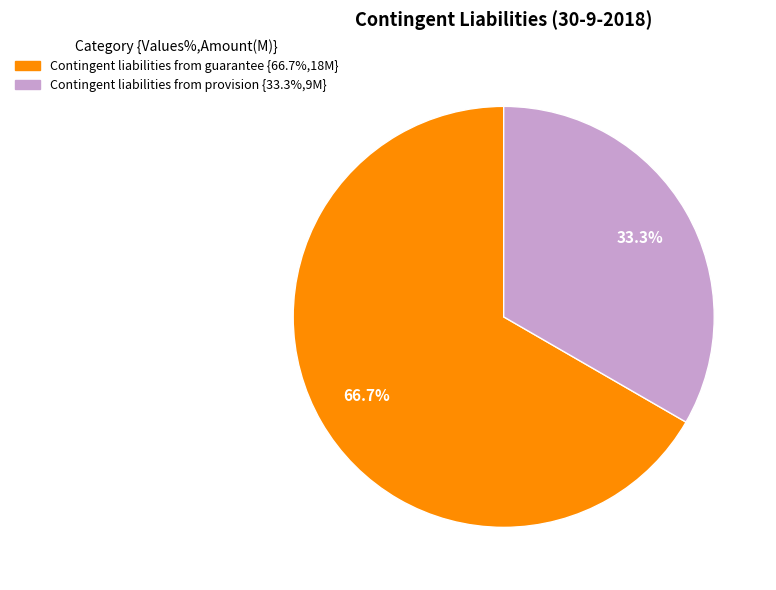

Is there any slice that represents more than half of the pie?

Yes